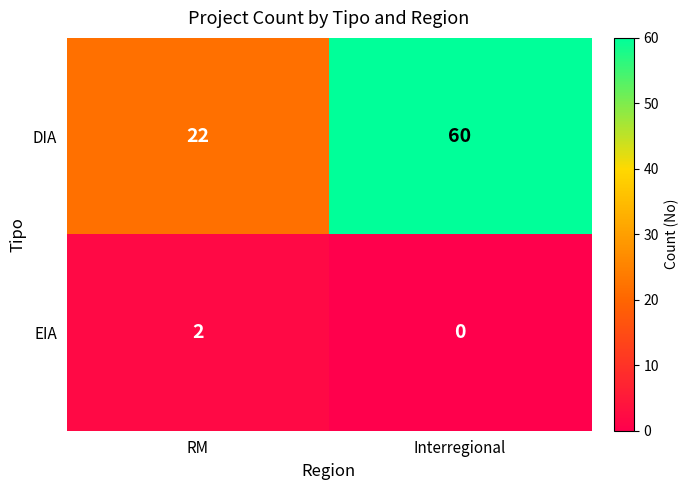

Which series has the widest spread of values?

DIA